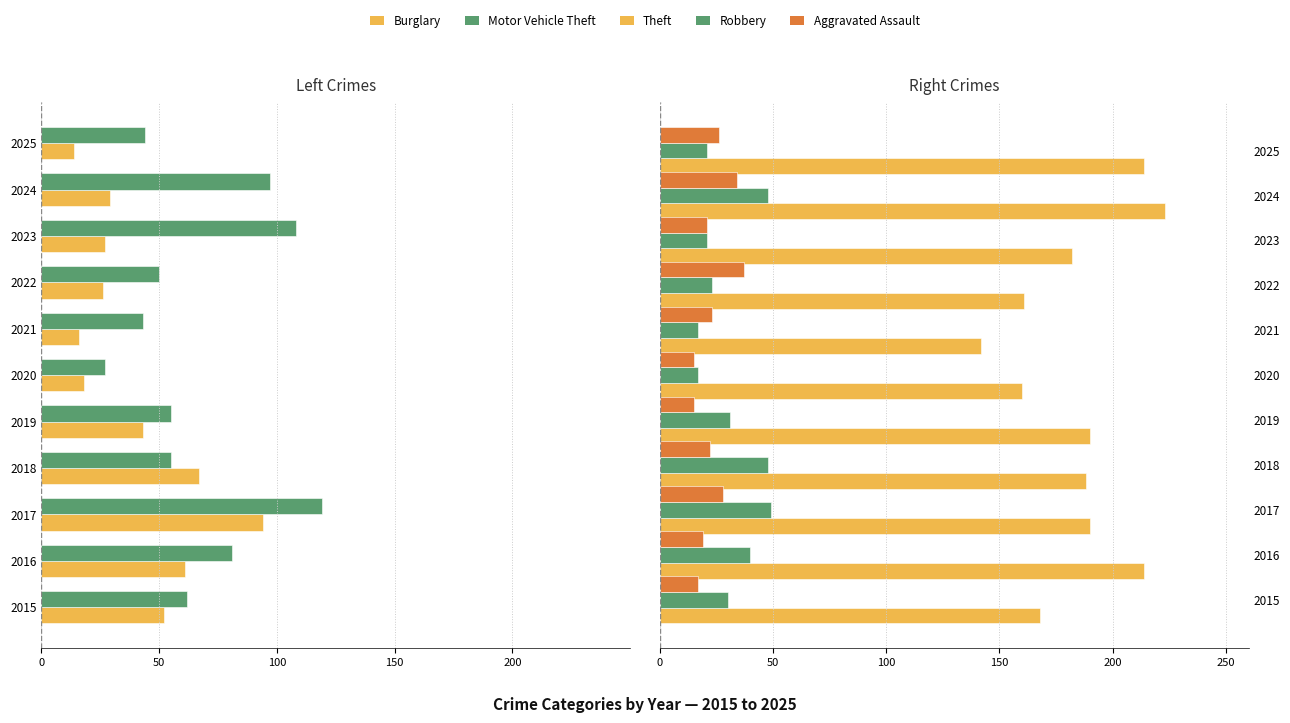

What is the sum of the Robbery values at 2019 and 2016?

71